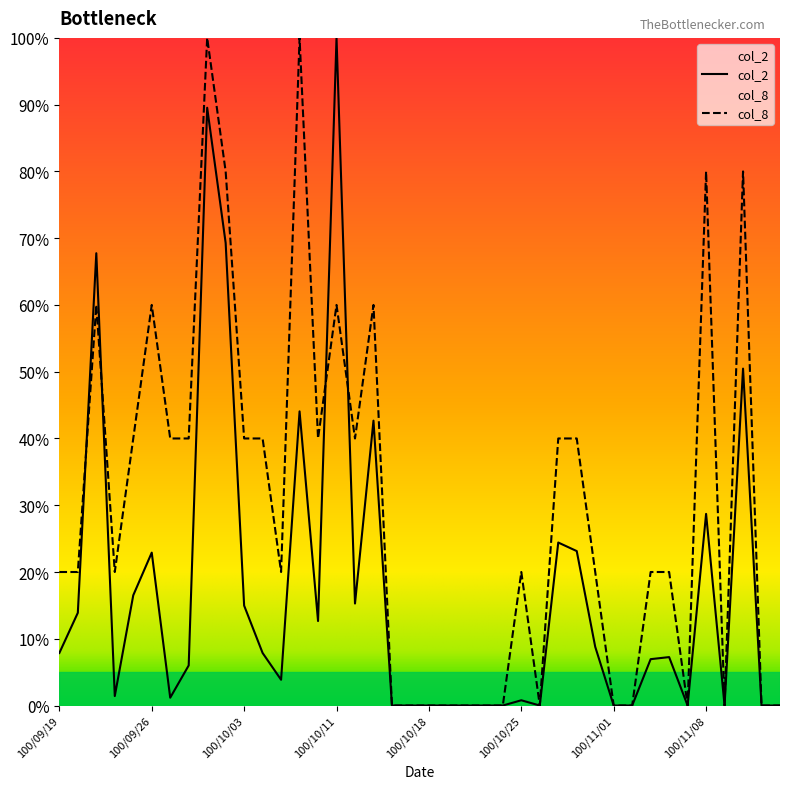

What is the spread (max minus min) of values at 100/11/10?

29.5